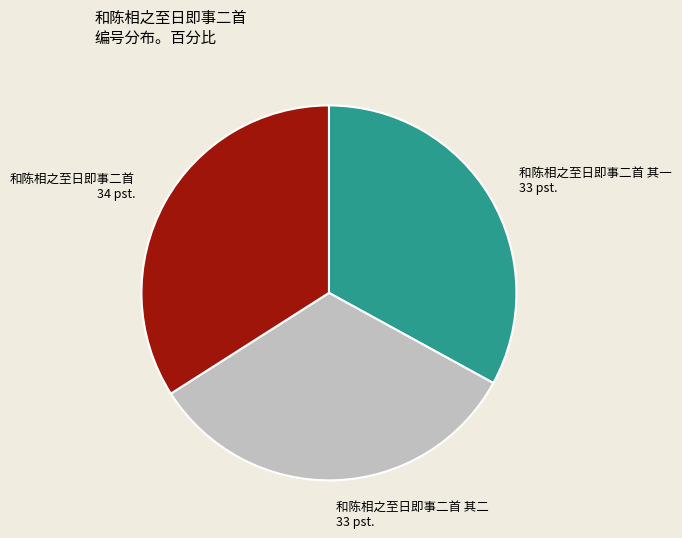

Which category has the biggest portion of the pie?

和陈相之至日即事二首